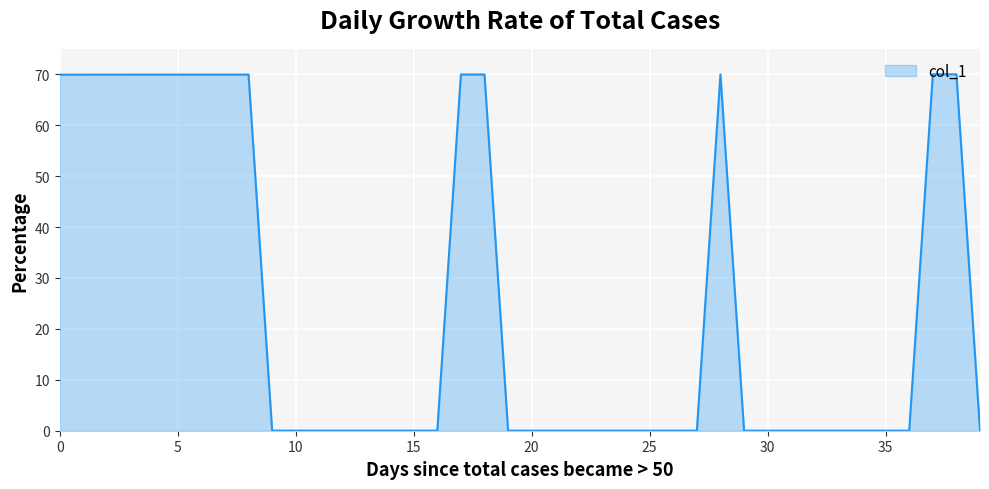

What is the maximum value shown in the chart?

70.0